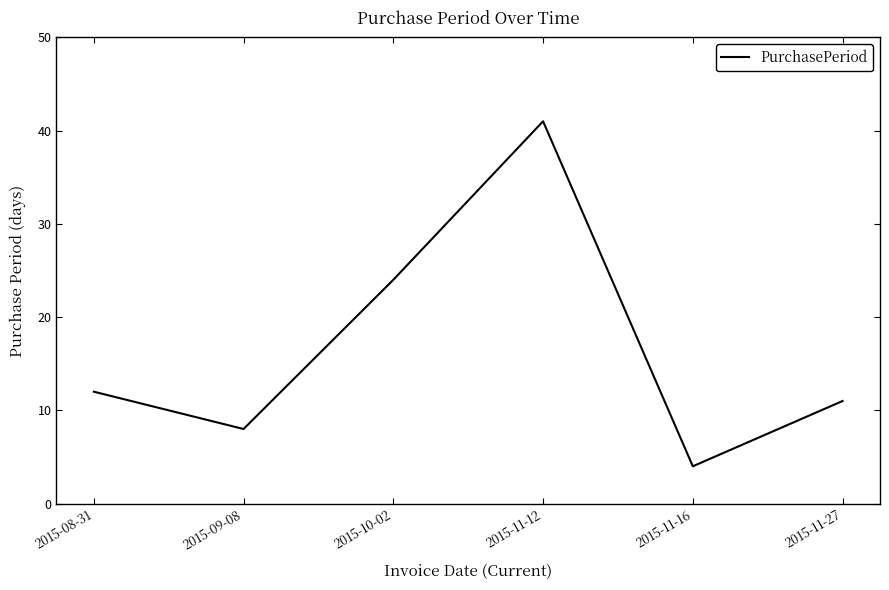

Which category has the highest value across all series?

2015-11-12